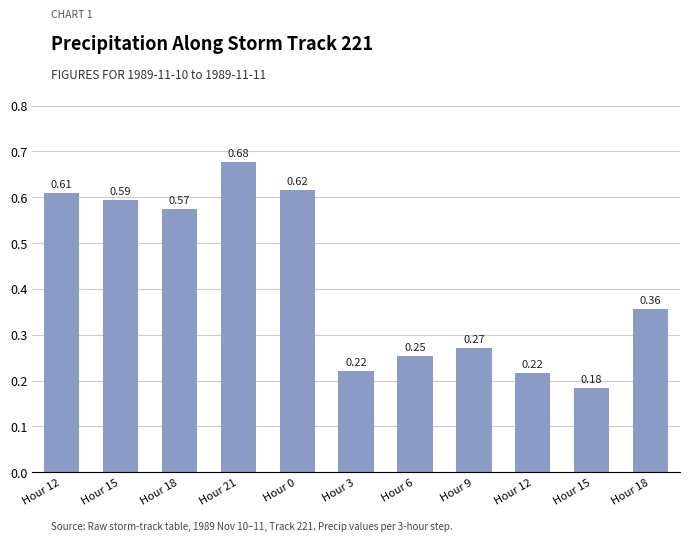

Which label corresponds to the largest value in the chart?

Hour 21